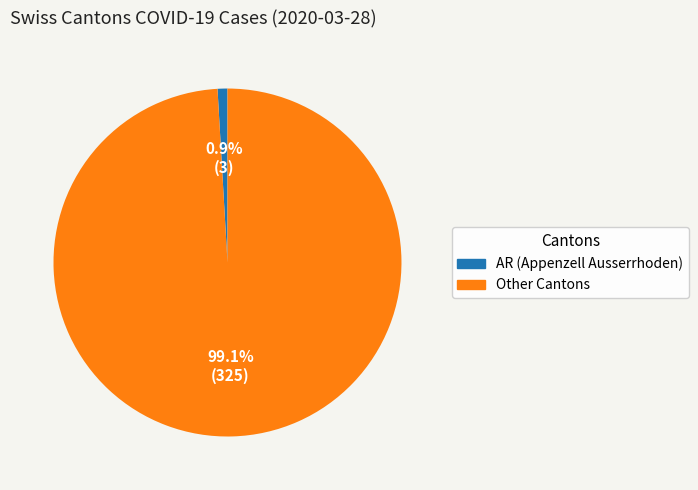

Is there any slice that represents more than half of the pie?

Yes